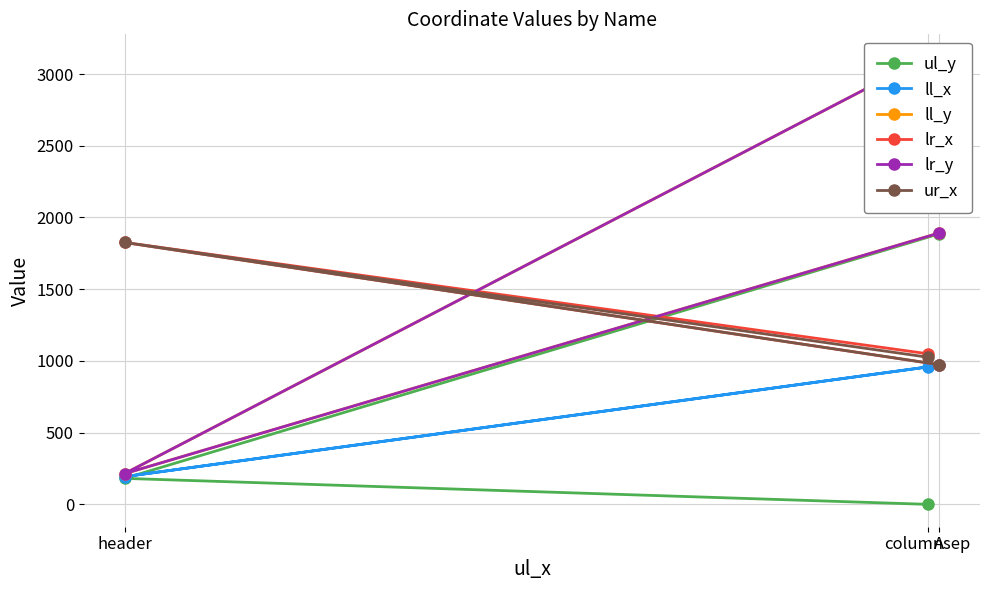

At which label does lr_y reach its peak?

columnsep